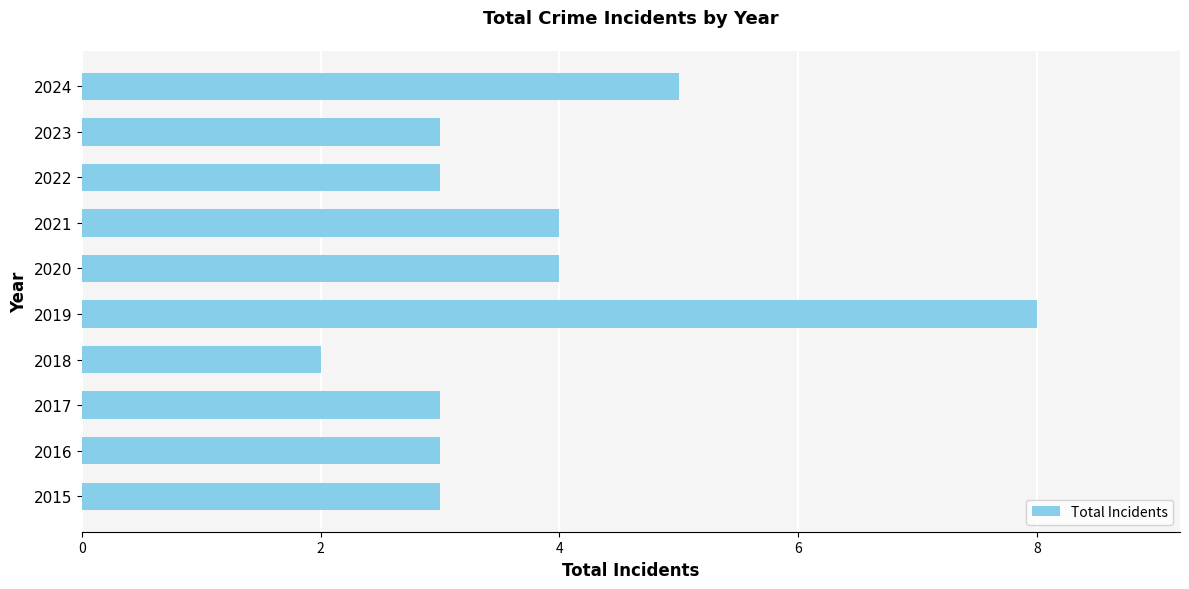

How many series are shown in this chart?

1